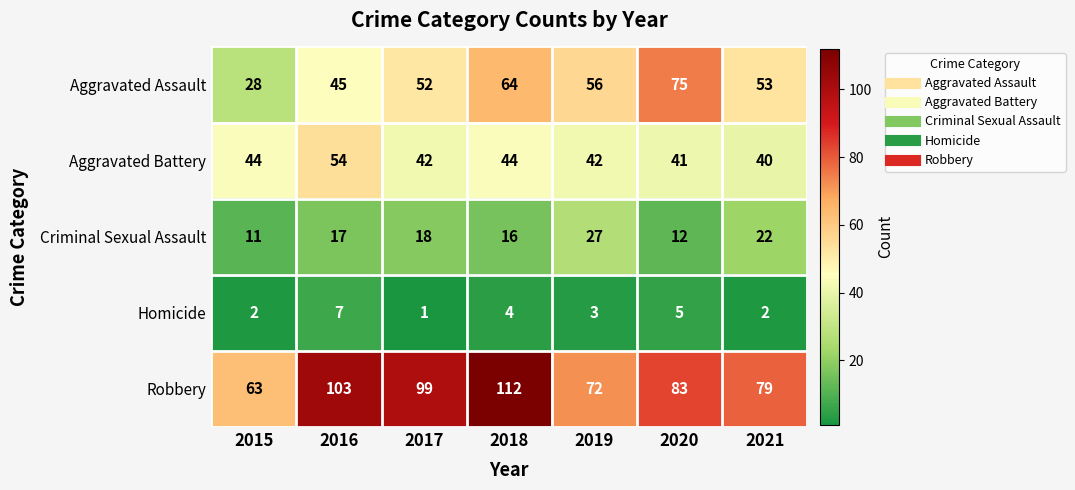

What is the spread (max minus min) of values at 2017?

98